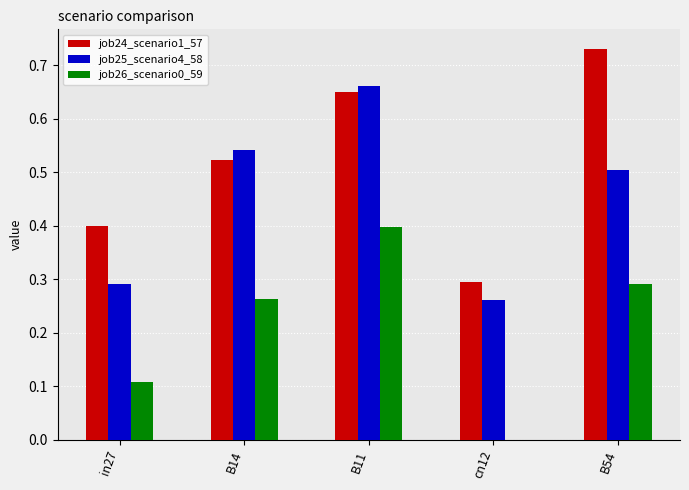

What is the sum of all job26_scenario0_59 values?

1.1